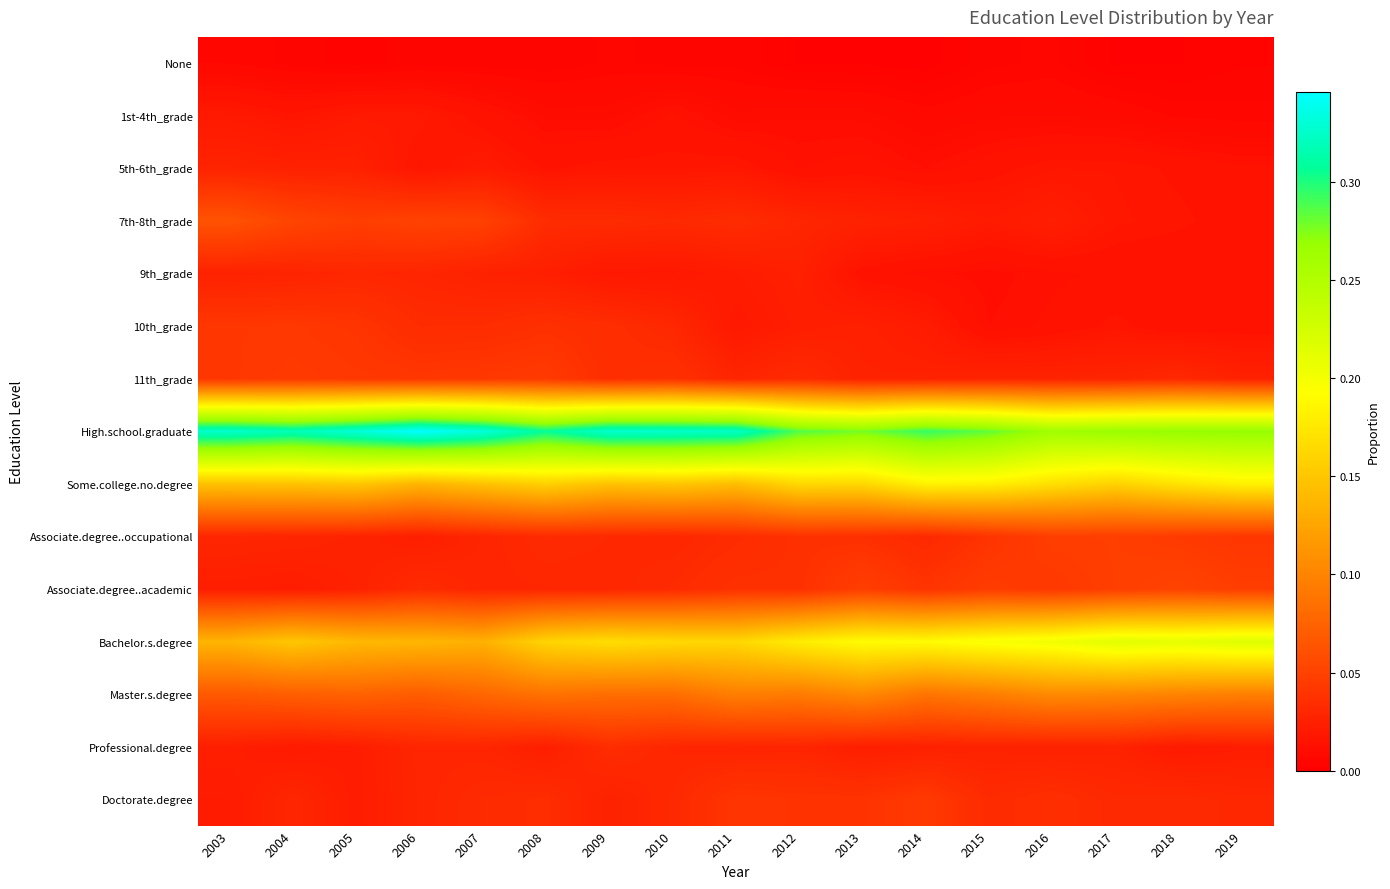

List the series in order of their peak value, lowest first.

None, 1st-4th_grade, 5th-6th_grade, 9th_grade, Professional.degree, 10th_grade, Doctorate.degree, 11th_grade, Associate.degree..occupational, Associate.degree..academic, 7th-8th_grade, Master.s.degree, Some.college.no.degree, Bachelor.s.degree, High.school.graduate